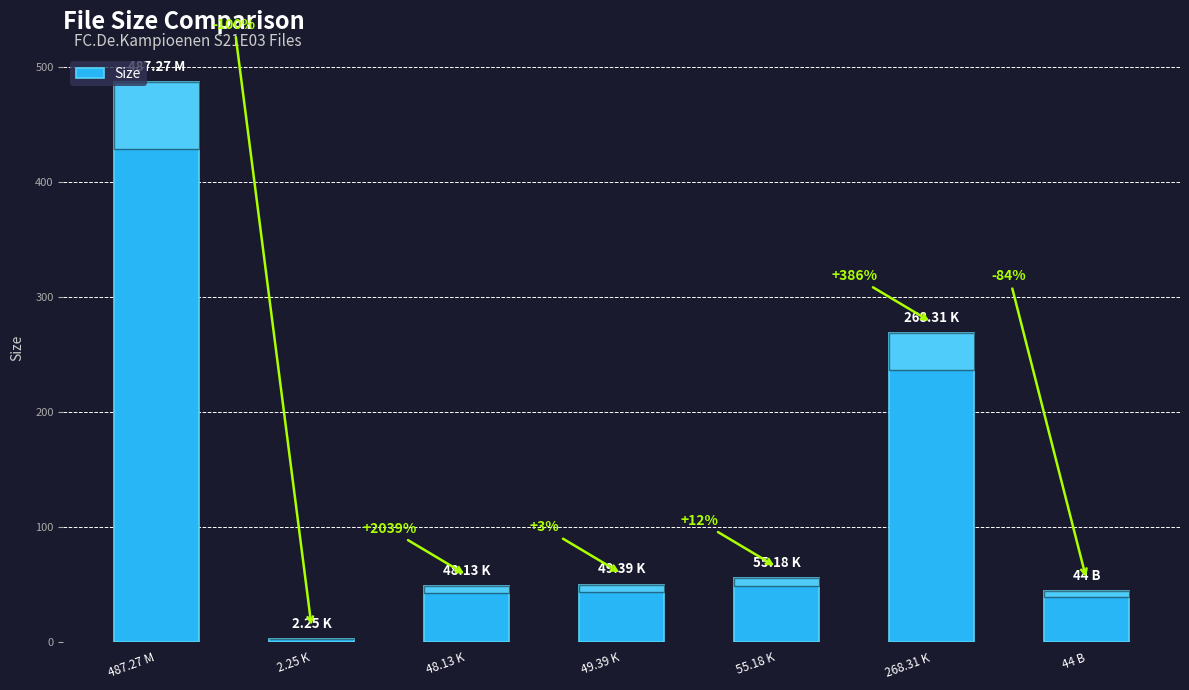

Reading left to right, list all the values displayed in this chart.

487.27 M=487.3	2.25 K=2.2	48.13 K=48.1	49.39 K=49.4	55.18 K=55.2	268.31 K=268.3	44 B=44.0